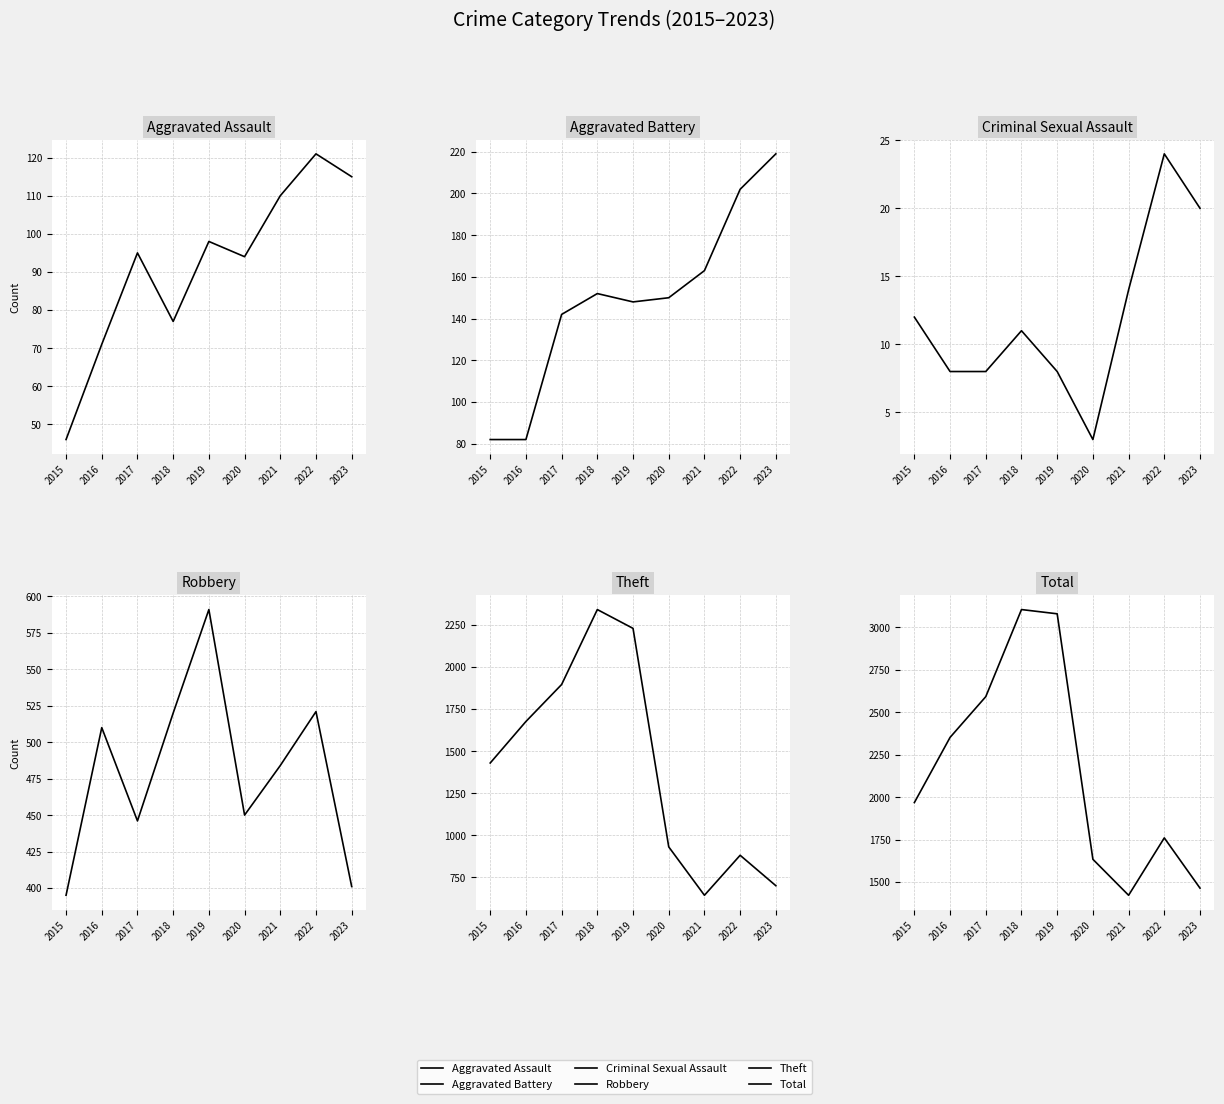

Count the number of data series in this chart.

6